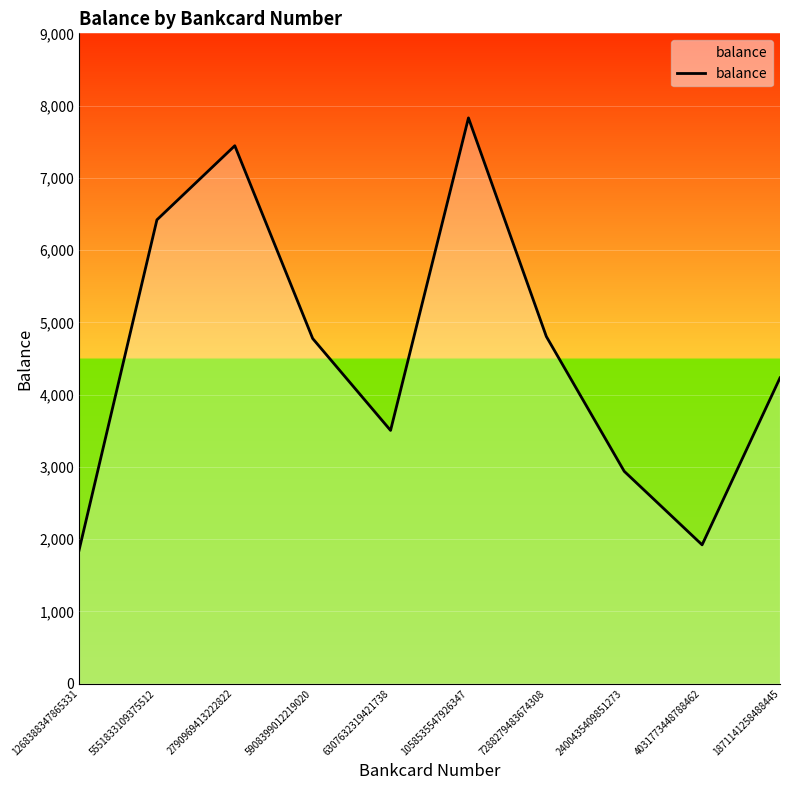

What is the difference between the values at 5908399012219020 and 2400435409851273?

1837.9